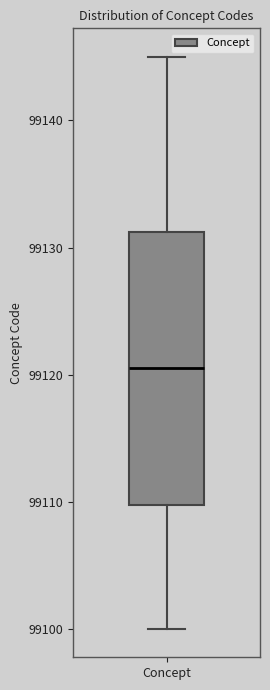

Where does the median line of the box for Concept sit on the y-axis? The values are not printed on the chart, so give them approximately, as read against the axis.

99121